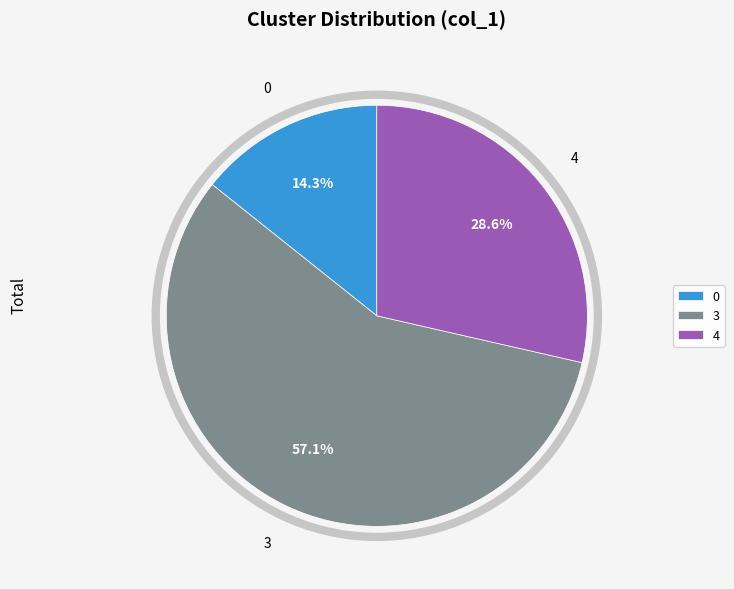

To the nearest percent, what percentage of the pie is 4?

29%